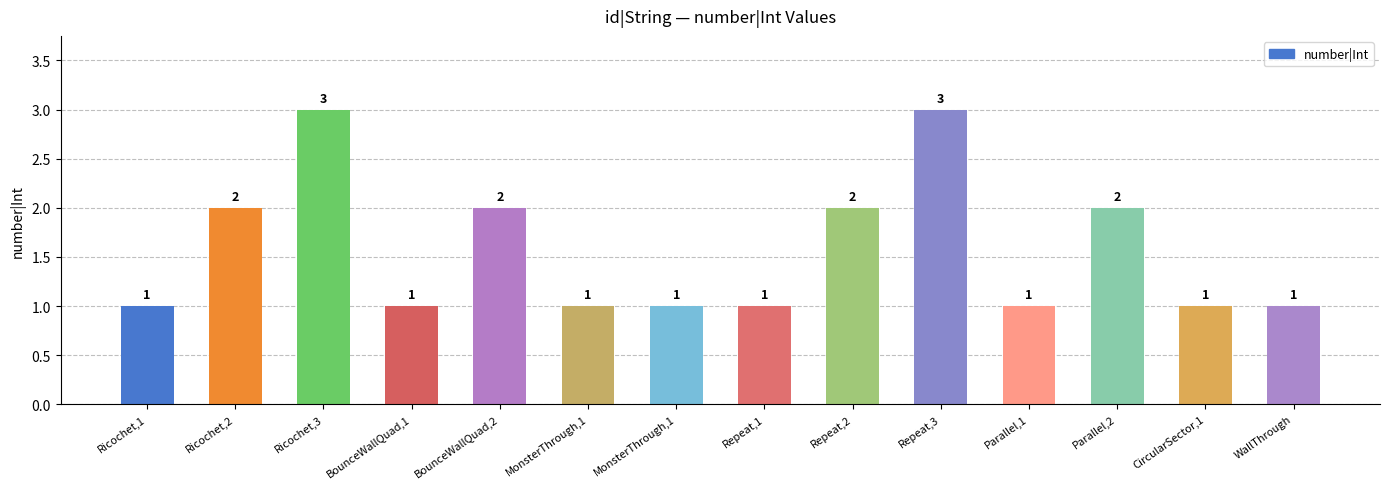

What is the difference between the values at Parallel,2 and Parallel,1?

1